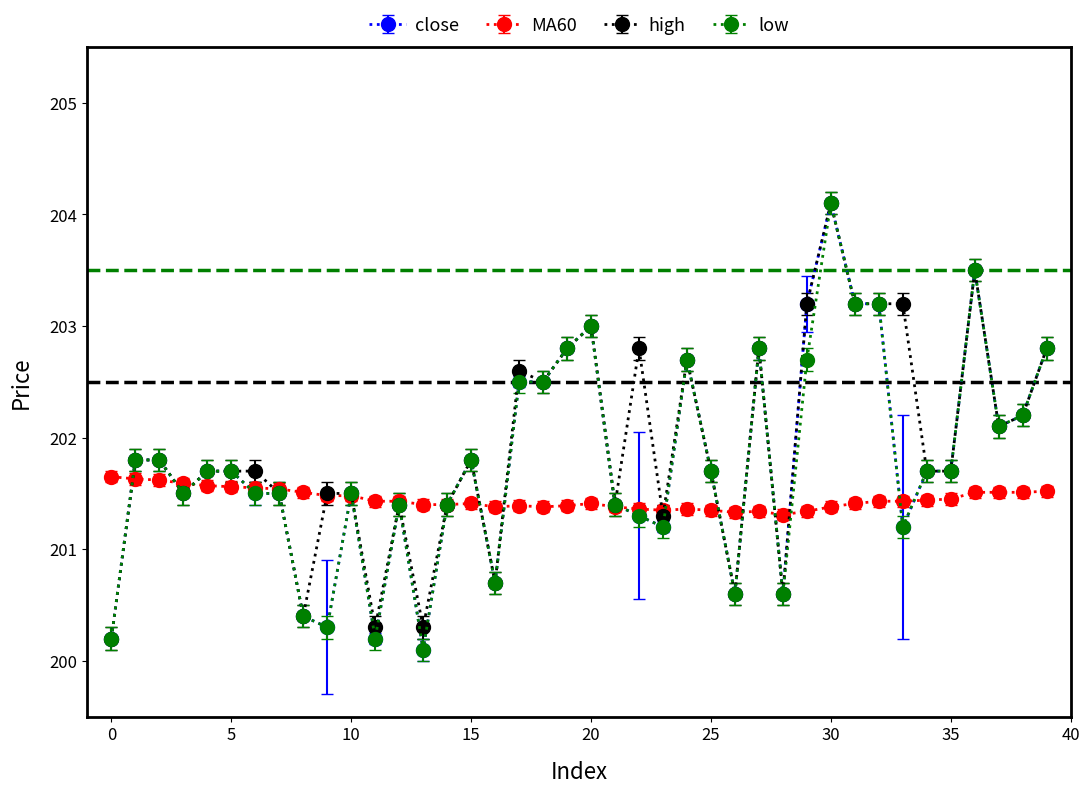

At how many categories does at least one series exceed 201?

40